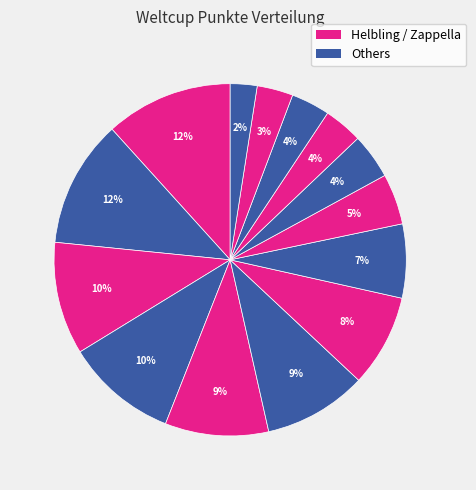

How many segments does this pie chart have?

14